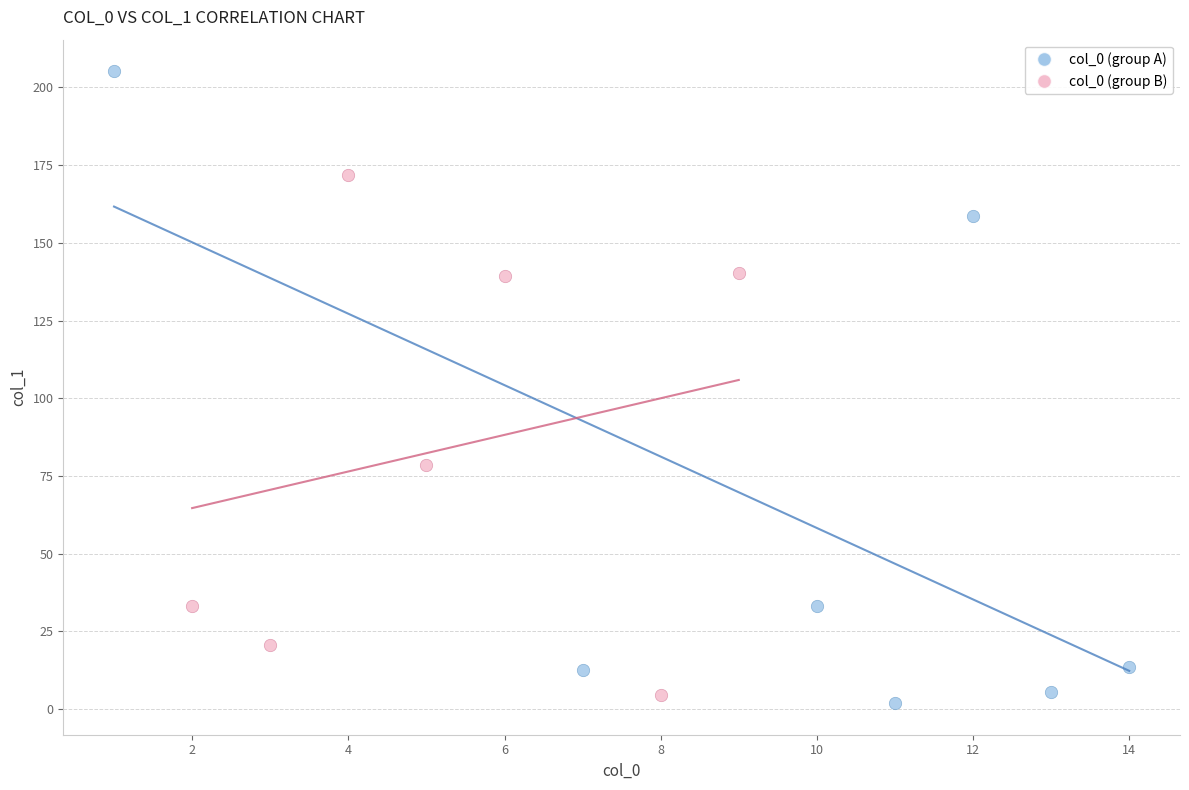

Which series contains the highest Y value?

col_0 (group A)